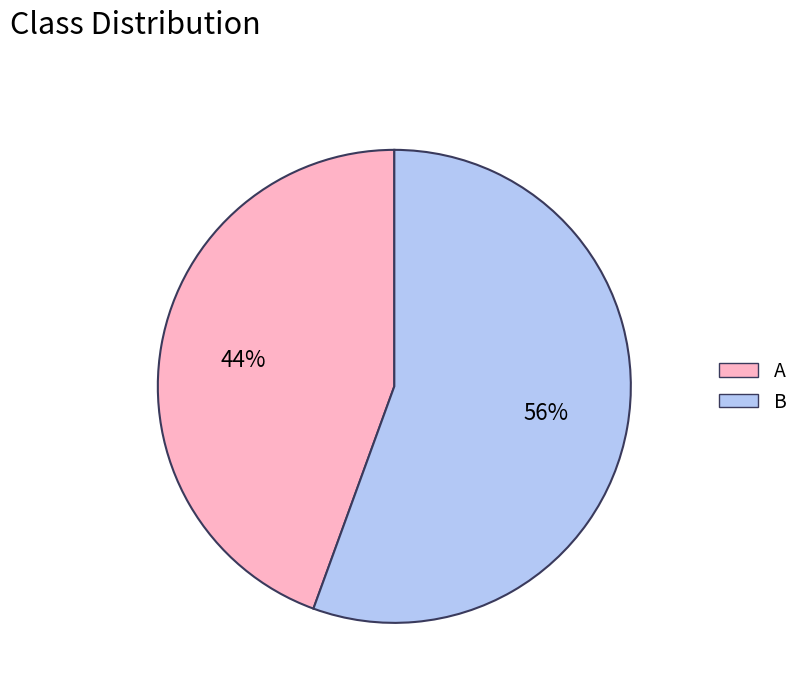

Count the number of slices in the pie.

2